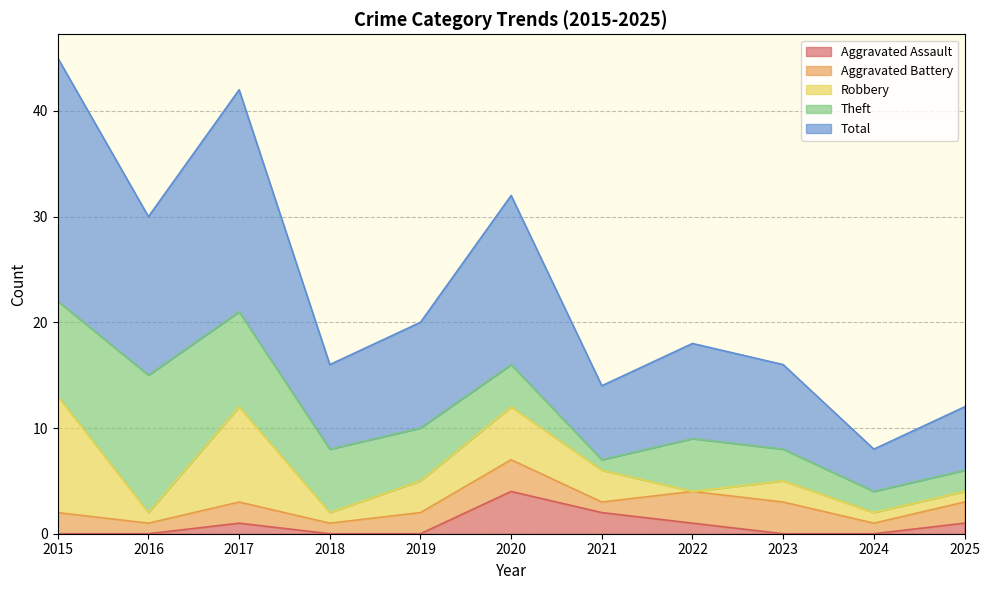

What is the greatest value displayed?

23